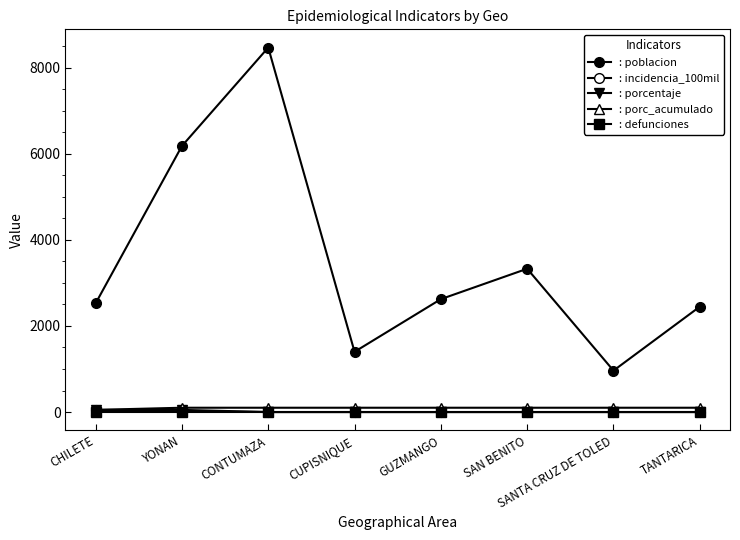

What position from the left is TANTARICA?

8